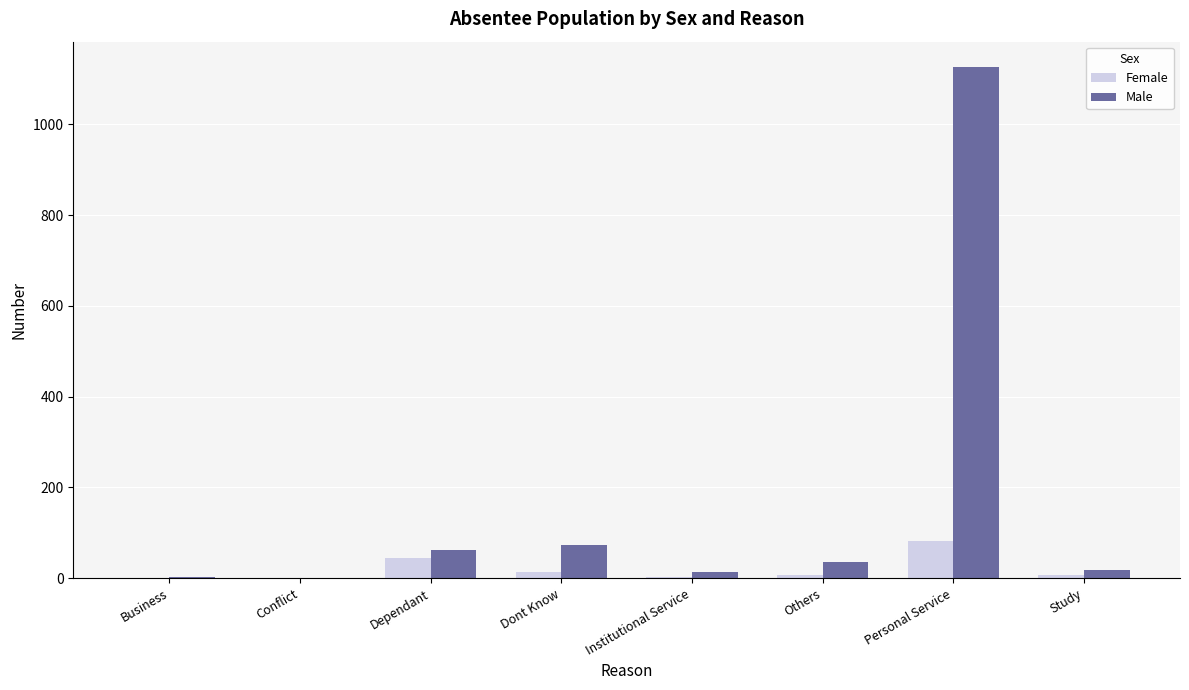

The value of Female at Dependant is 45. True or false?

True